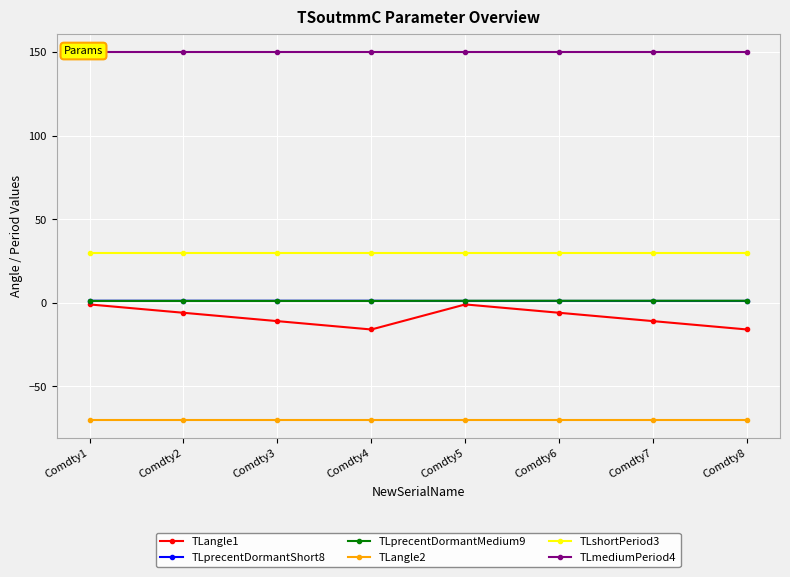

What is the maximum value shown in the chart?

150.0